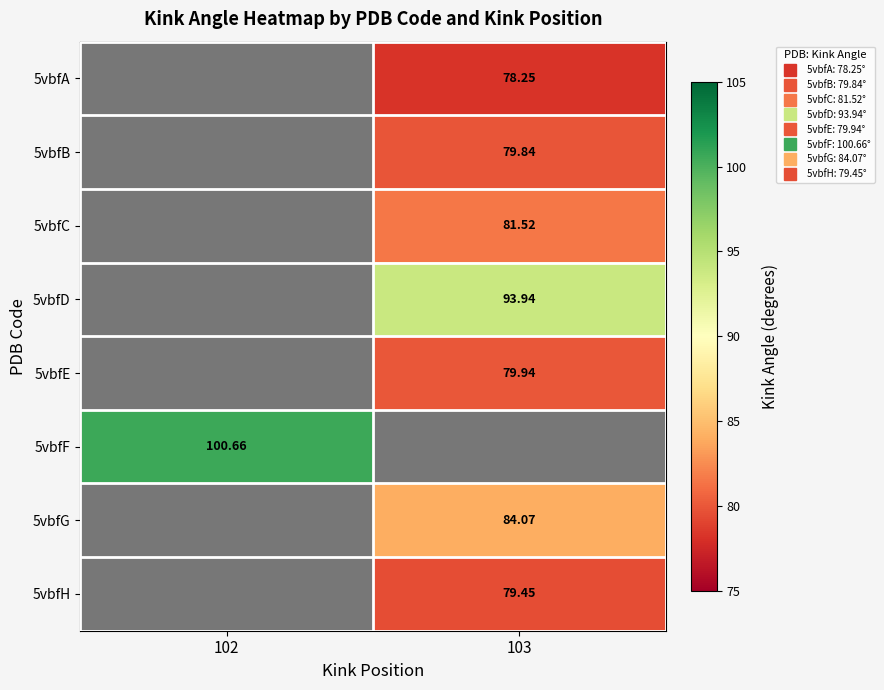

What is the maximum value for 5vbfG?

84.1